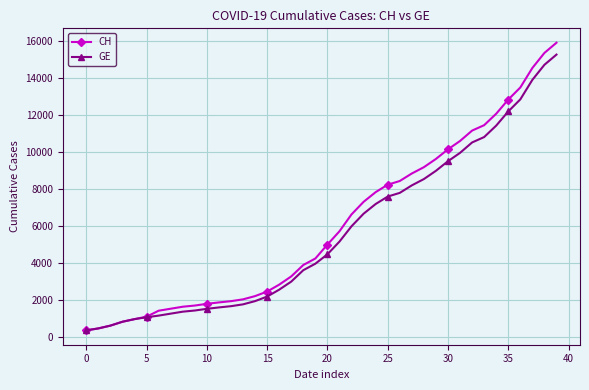

What is the value of the CH point at the 23rd from the left?

6644